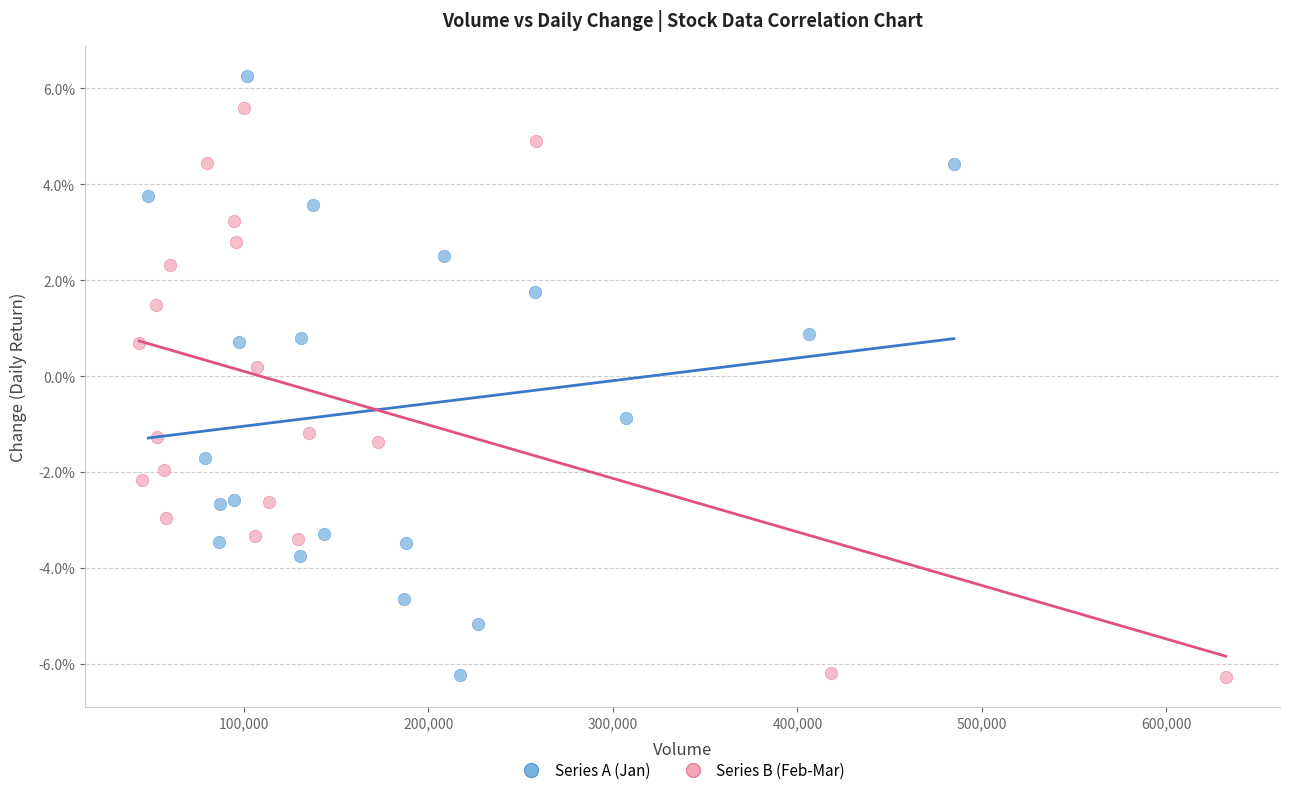

Which series reaches the maximum Y coordinate?

Series A (Jan)